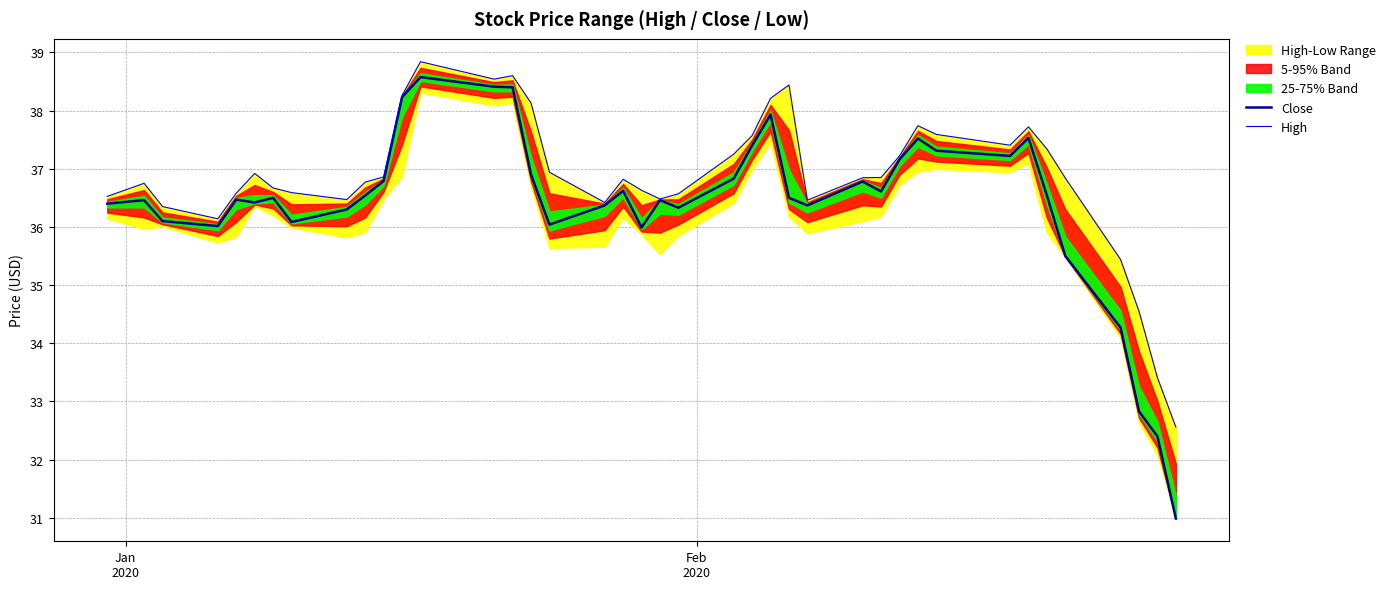

Reading left to right, extract all data points from this chart.

Close: 36.4	36.5	36.1	36.0	36.5	36.4	36.5	36.1	36.3	36.5	36.8	38.2	38.6	38.4	38.4	36.9	36.0	36.4	36.6	36.0	36.5	36.3	36.8	37.4	37.9	36.5	36.4	36.8	36.6	37.2	37.5	37.3	37.2	37.5	36.5	35.5	34.3	32.8	32.4	31.0
High: 36.5	36.8	36.3	36.1	36.6	36.9	36.7	36.6	36.5	36.8	36.9	38.3	38.8	38.5	38.6	38.1	36.9	36.4	36.8	36.6	36.5	36.6	37.2	37.6	38.2	38.4	36.5	36.8	36.8	37.2	37.7	37.6	37.4	37.7	37.3	36.8	35.4	34.5	33.4	32.6